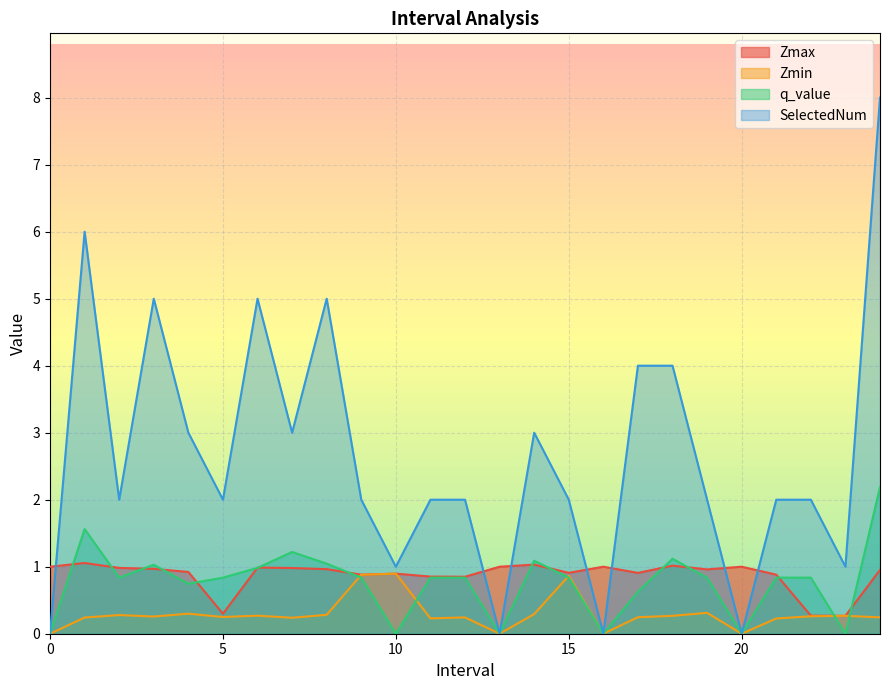

How many intersections are there between q_value and Zmax?

15